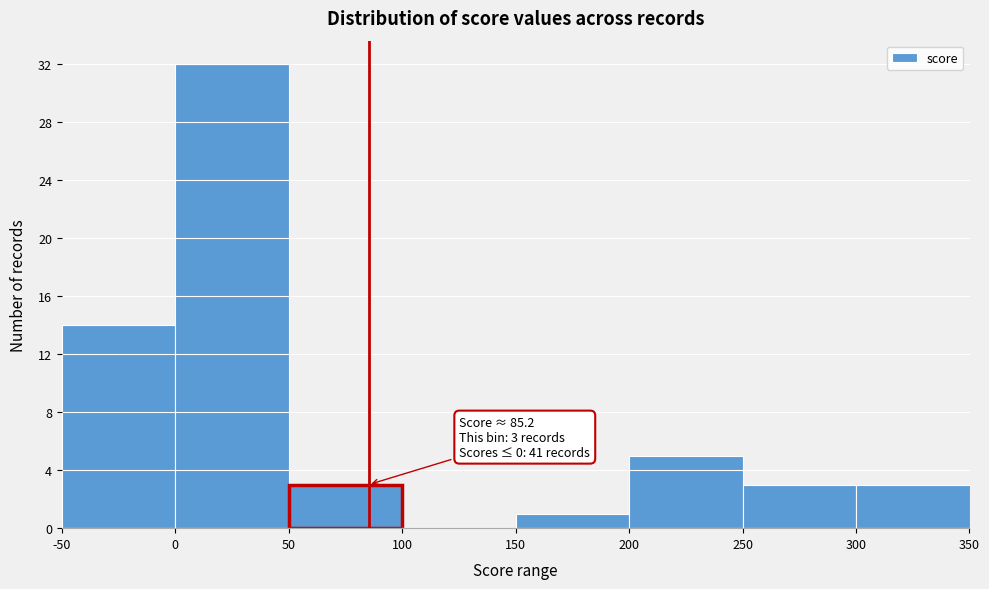

Which range on the x-axis has the tallest bar?

0 to 50